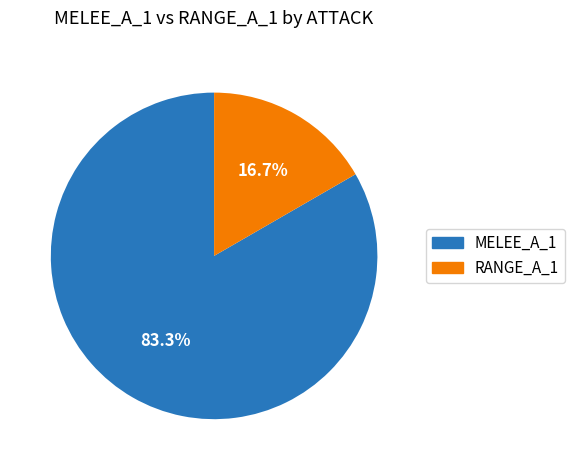

What percentage do MELEE_A_1 and RANGE_A_1 together represent?

100.0%